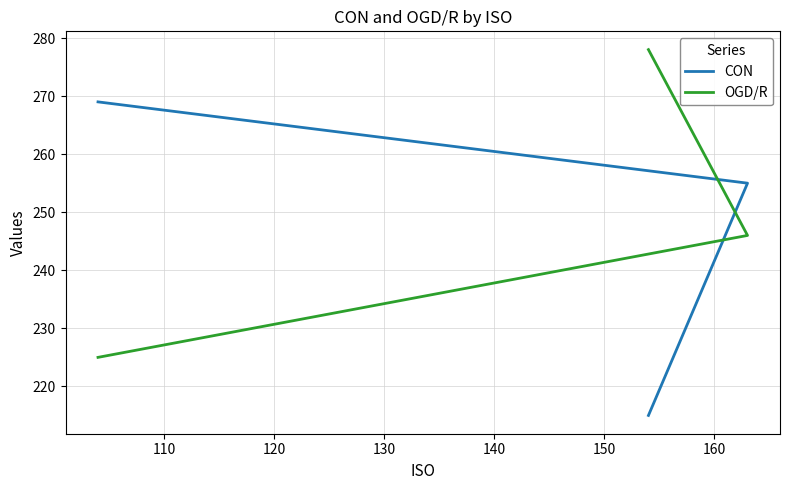

Reading left to right, transcribe all the data shown in this chart.

CON: 215	255	269
OGD/R: 278	246	225